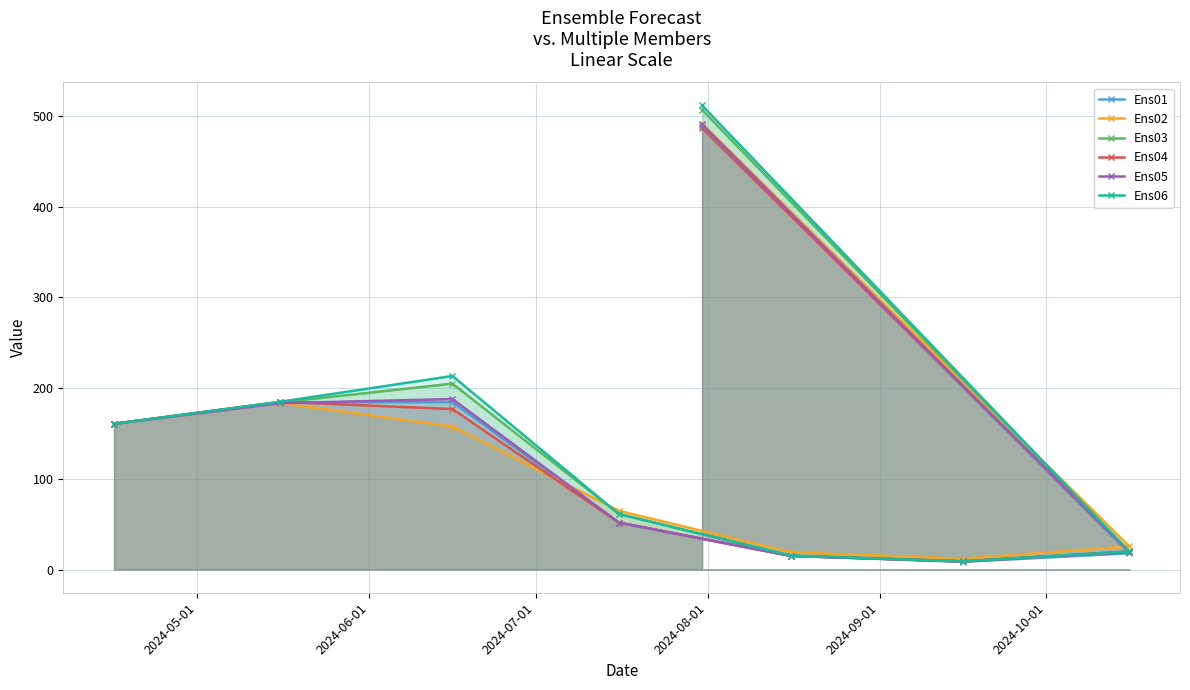

What is the value of the Ens02 point at the 4th from the left?

64.8